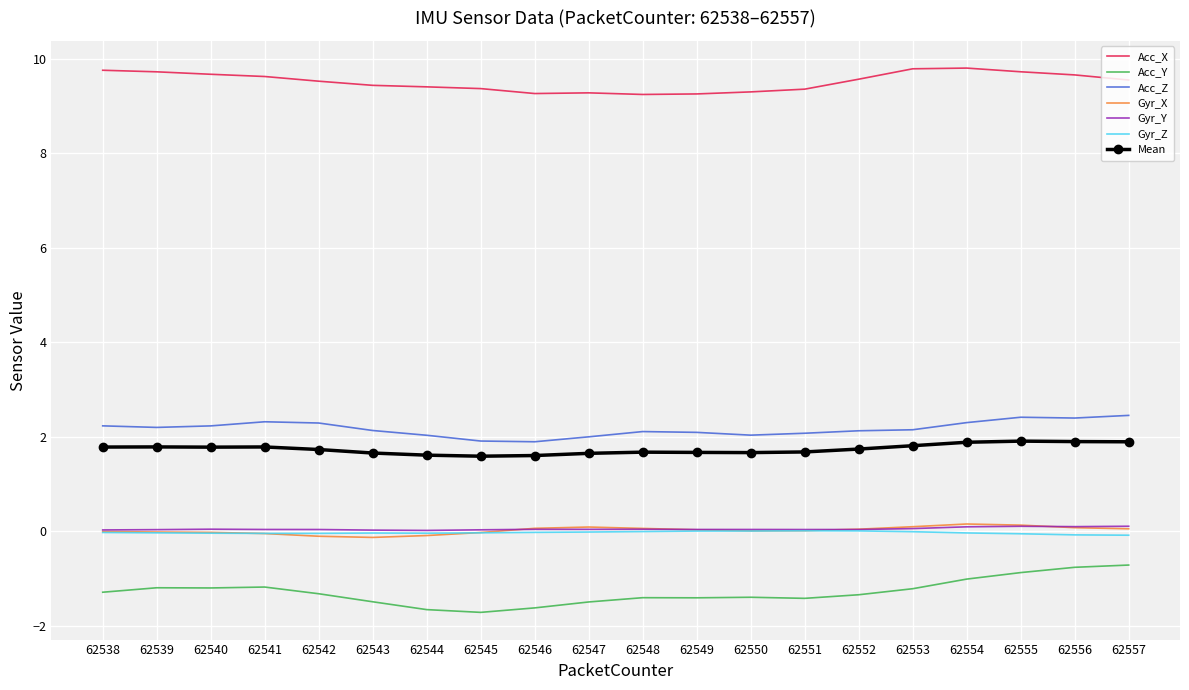

Is it true that Mean equals 3.1 at 62552?

False